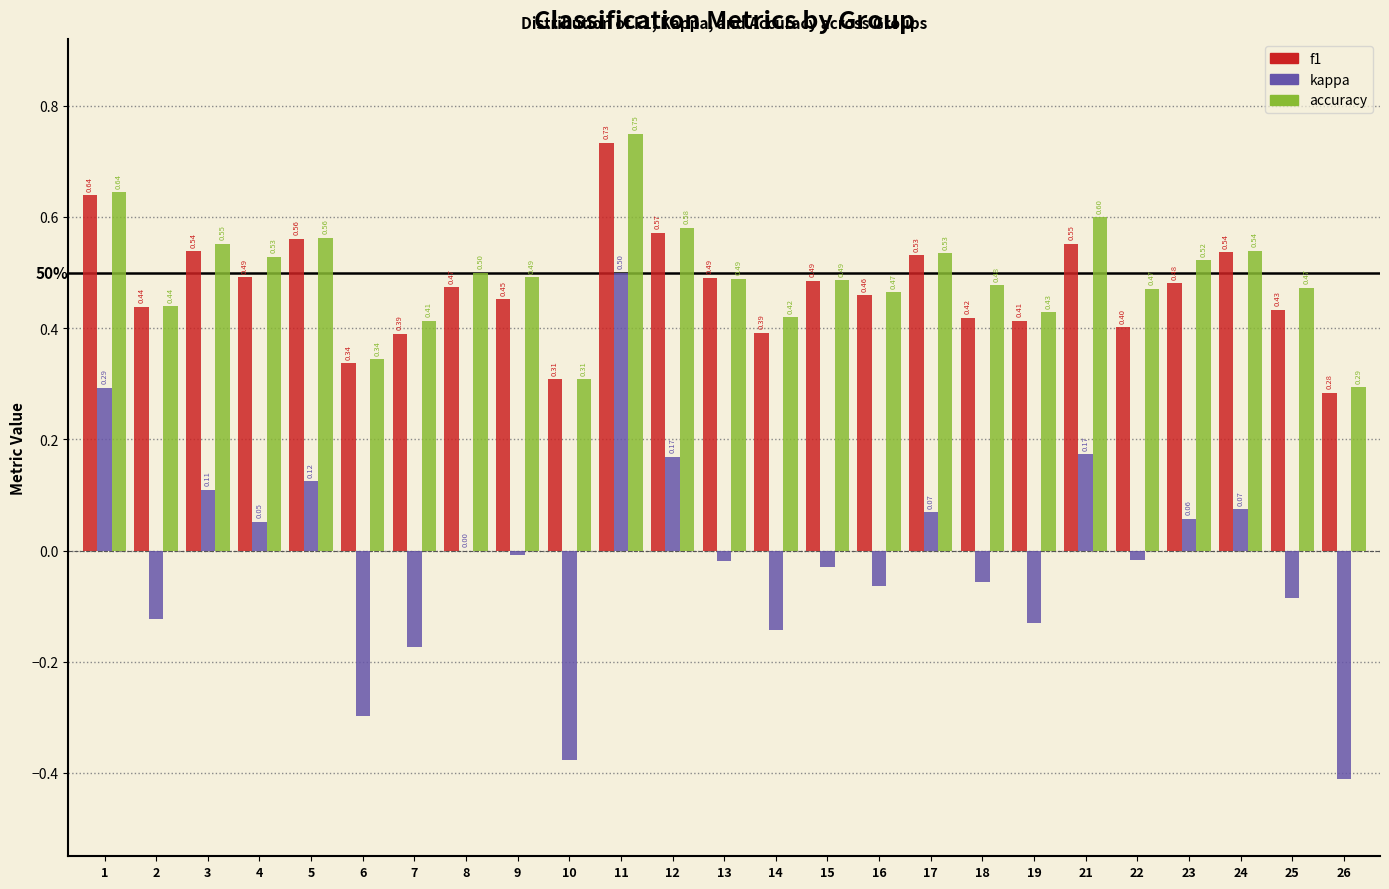

At which category is the sum across all series the highest?

11